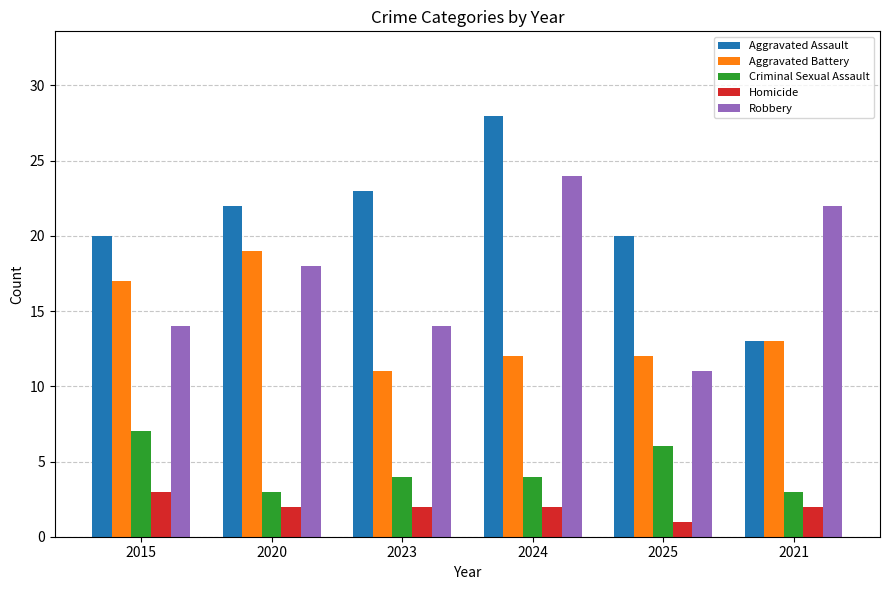

At 2025, list the series in order from smallest to largest.

Homicide, Criminal Sexual Assault, Robbery, Aggravated Battery, Aggravated Assault